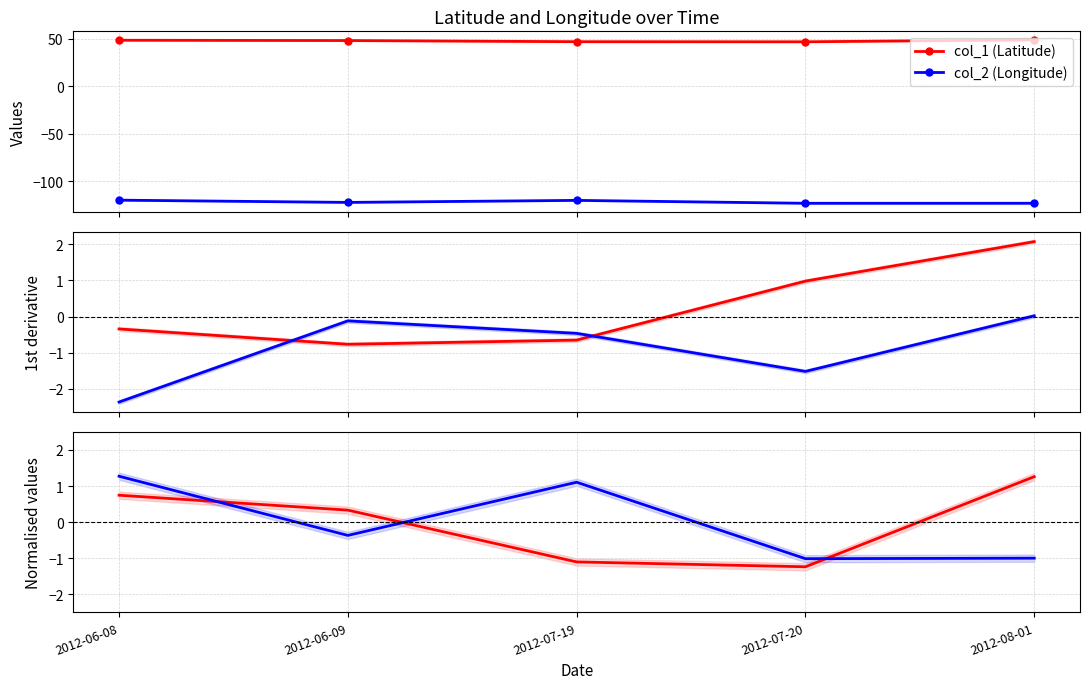

What is the highest value of the col_1 (Latitude norm.) series?

1.3